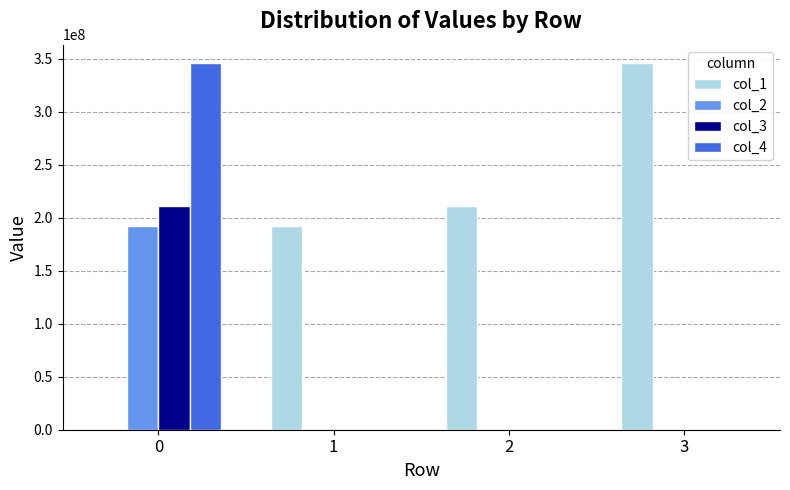

How many data points does each series have?

4